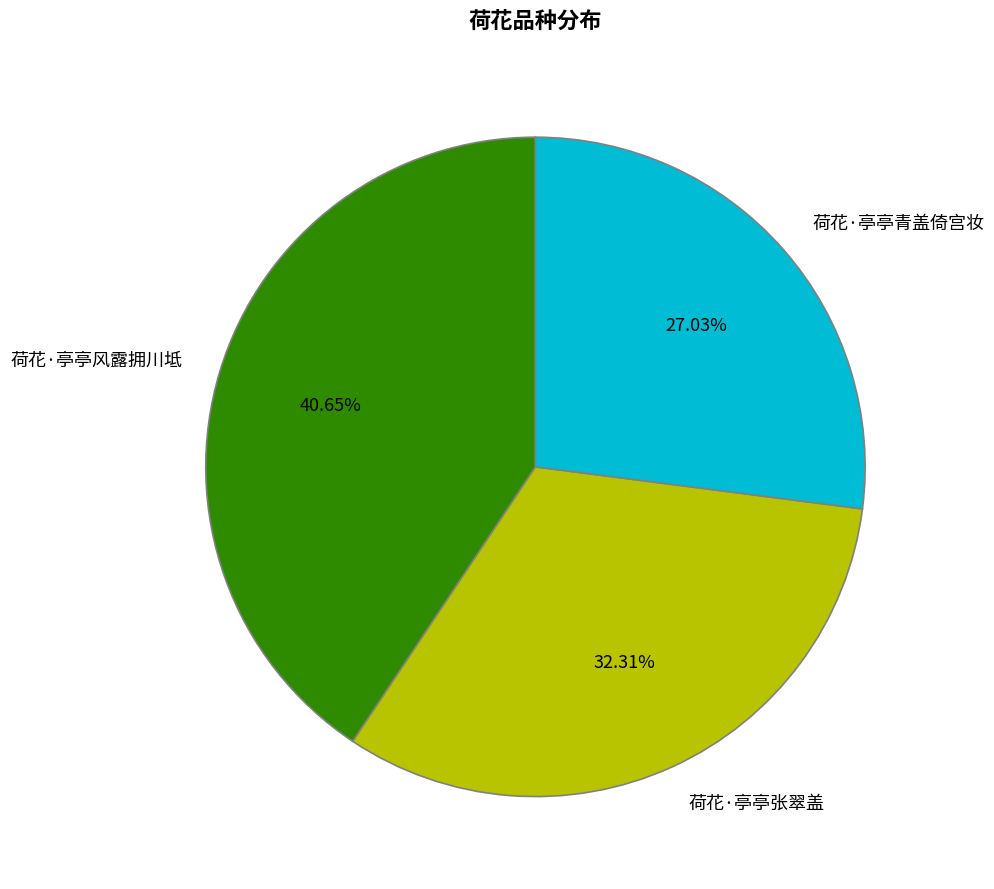

What is the ratio of the value at 荷花·亭亭风露拥川坻 to the value at 荷花·亭亭张翠盖?

1.3